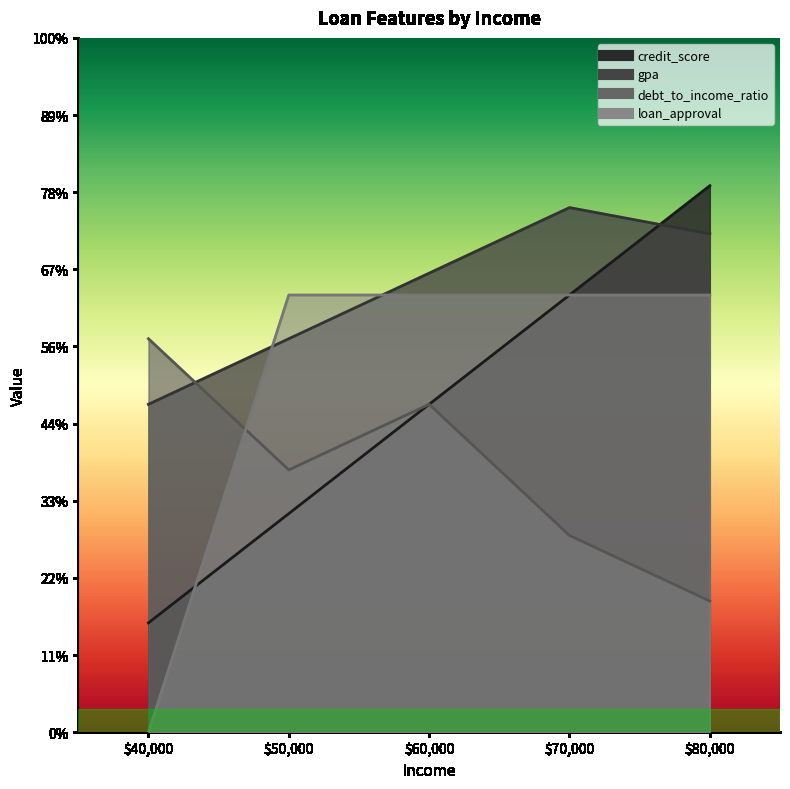

Does the chart have visible grid lines?

No